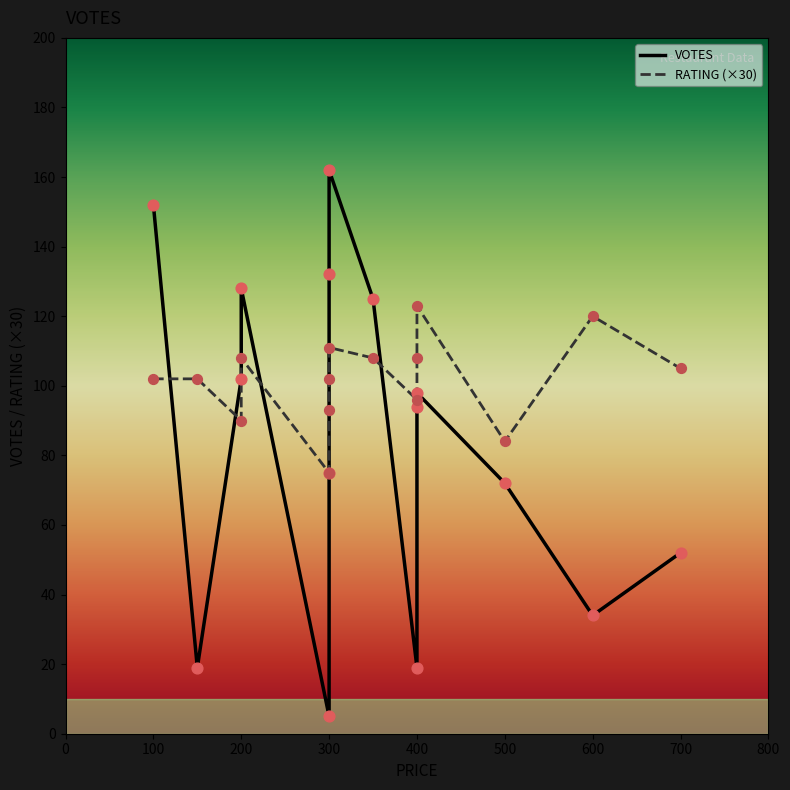

Which series has the largest total across all categories?

VOTES